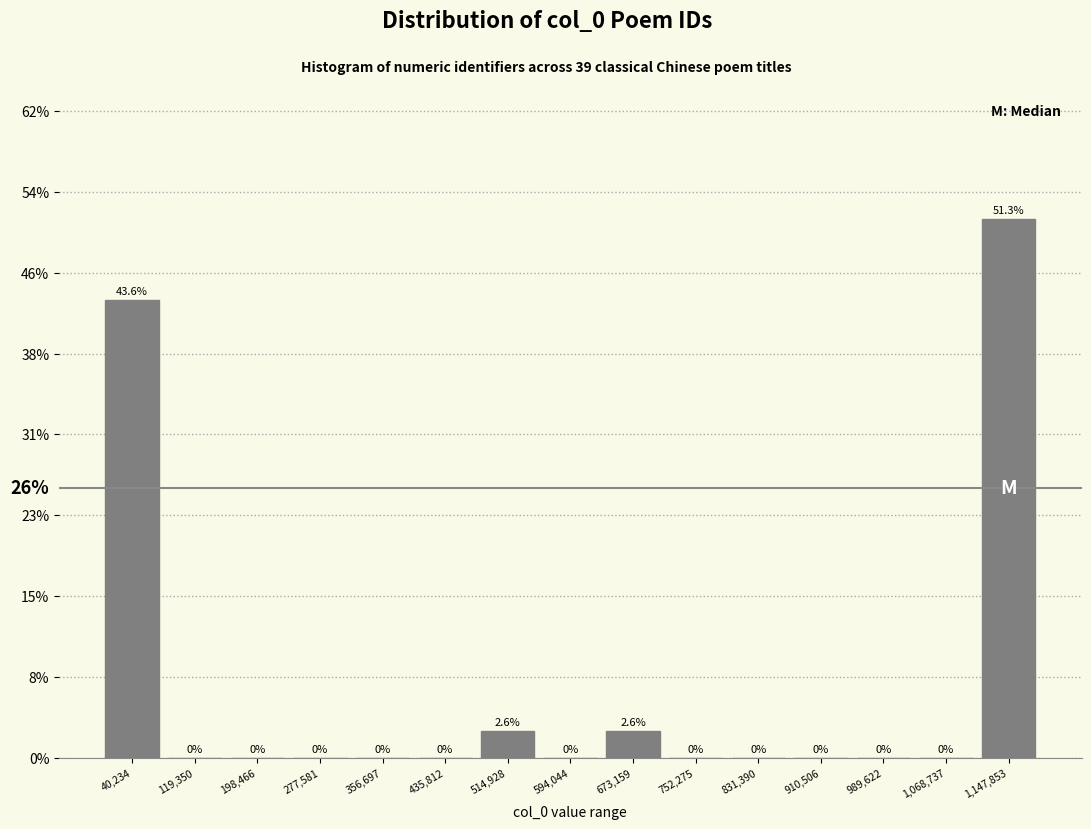

What is the height of the bar covering 480000 to 550000 on the x-axis? The bar edges are not printed on the chart, so give them approximately, as read against the axis.

2.6